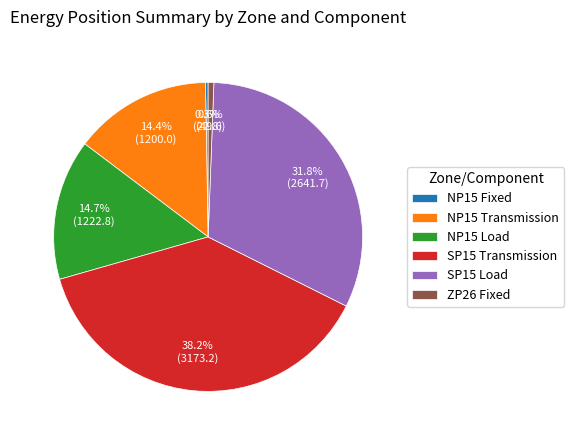

To the nearest percent, what is the difference between the largest and smallest slice percentages?

38%